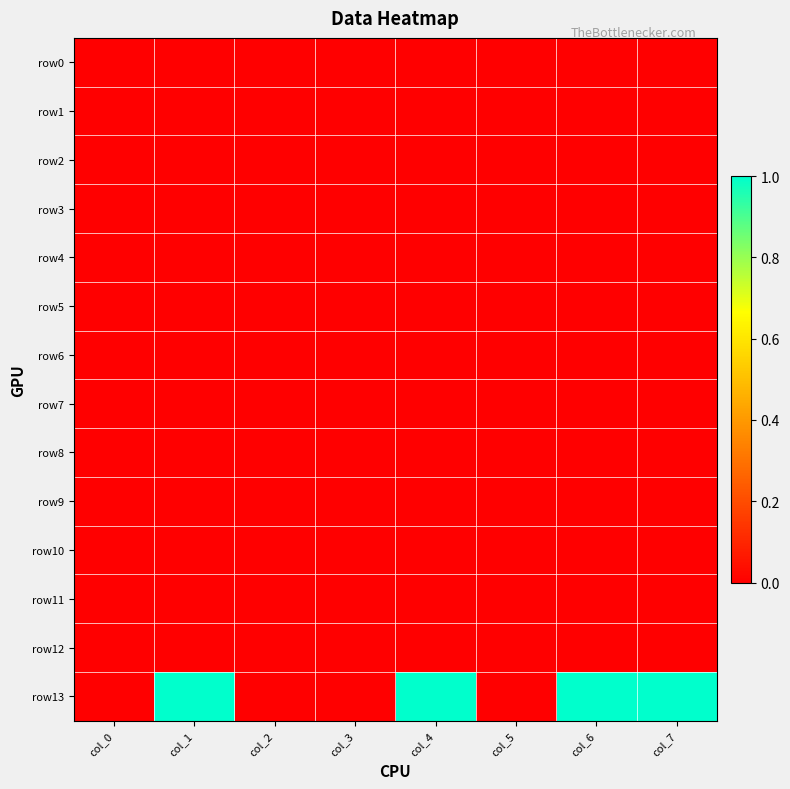

Which series changed the most between col_2 and col_6?

row13